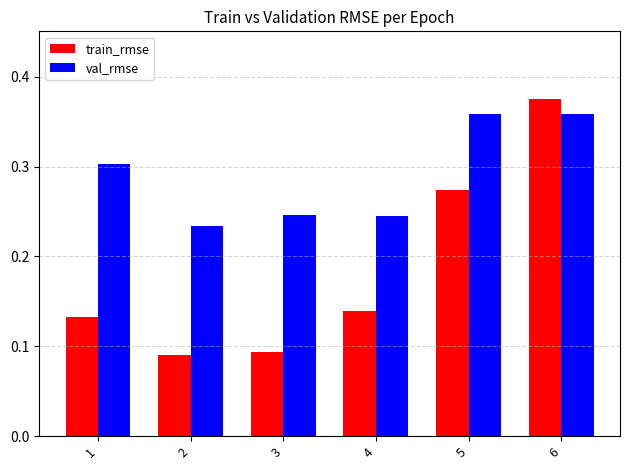

Rank the series by their average value, from lowest to highest.

train_rmse, val_rmse